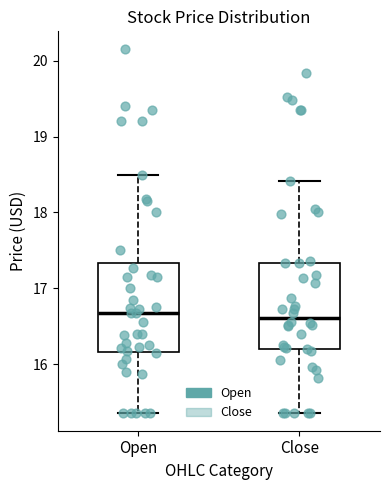

Reading left to right, transcribe this box plot: for each box, give where its median line is, the range the box spans, and where its two whiskers end, as read against the y-axis. The values are not printed on the chart, so give them approximately, as read against the axis.

Open: median 16.7, box 16.2 to 17.3, whiskers 15.4 to 18.5
Close: median 16.6, box 16.2 to 17.3, whiskers 15.4 to 18.4